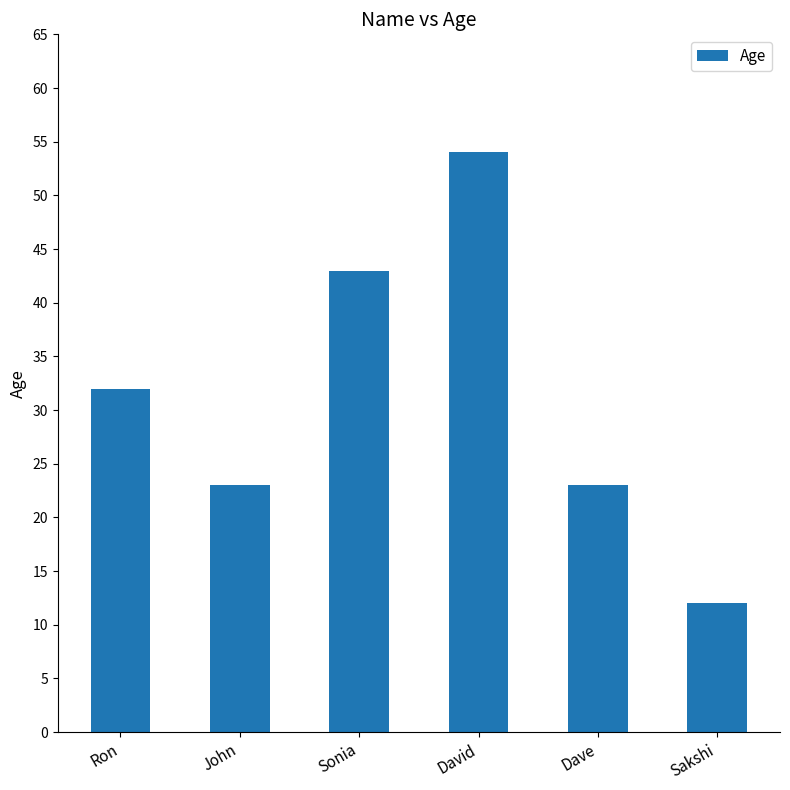

What is the label of the 5th bar from the right?

John